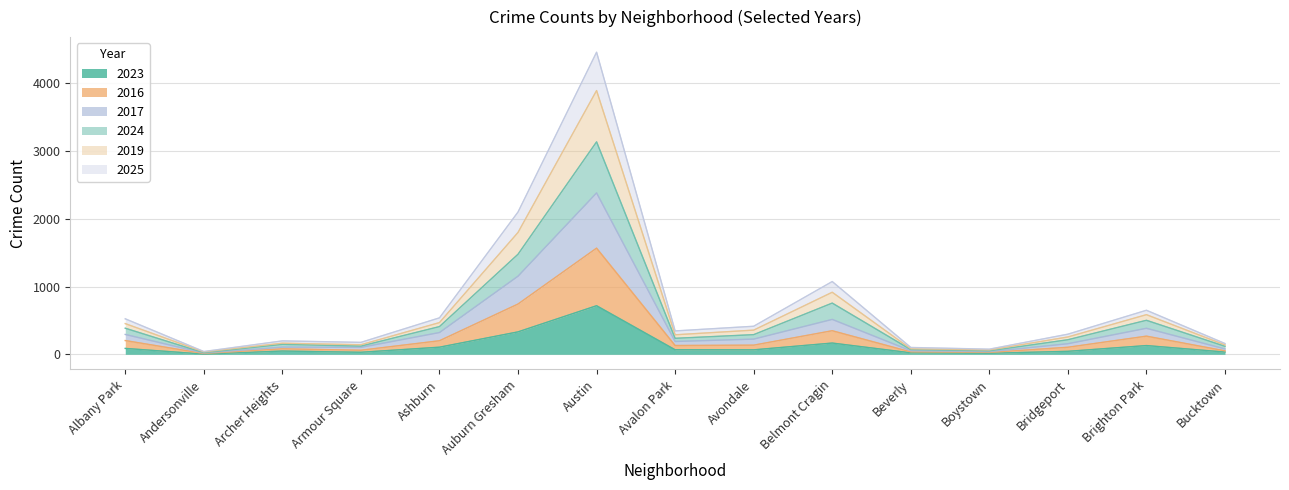

The value of 2023 at Brighton Park is 129. True or false?

True